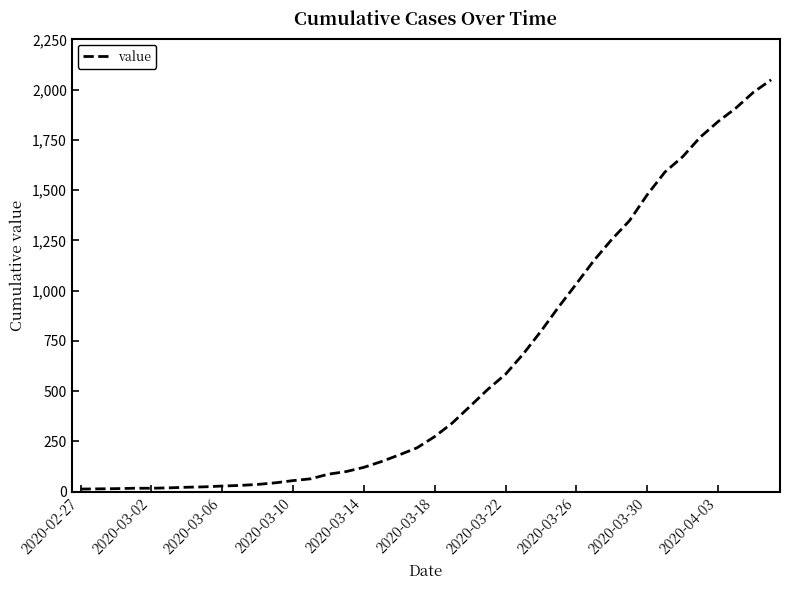

What is the difference between the maximum and minimum values?

2036